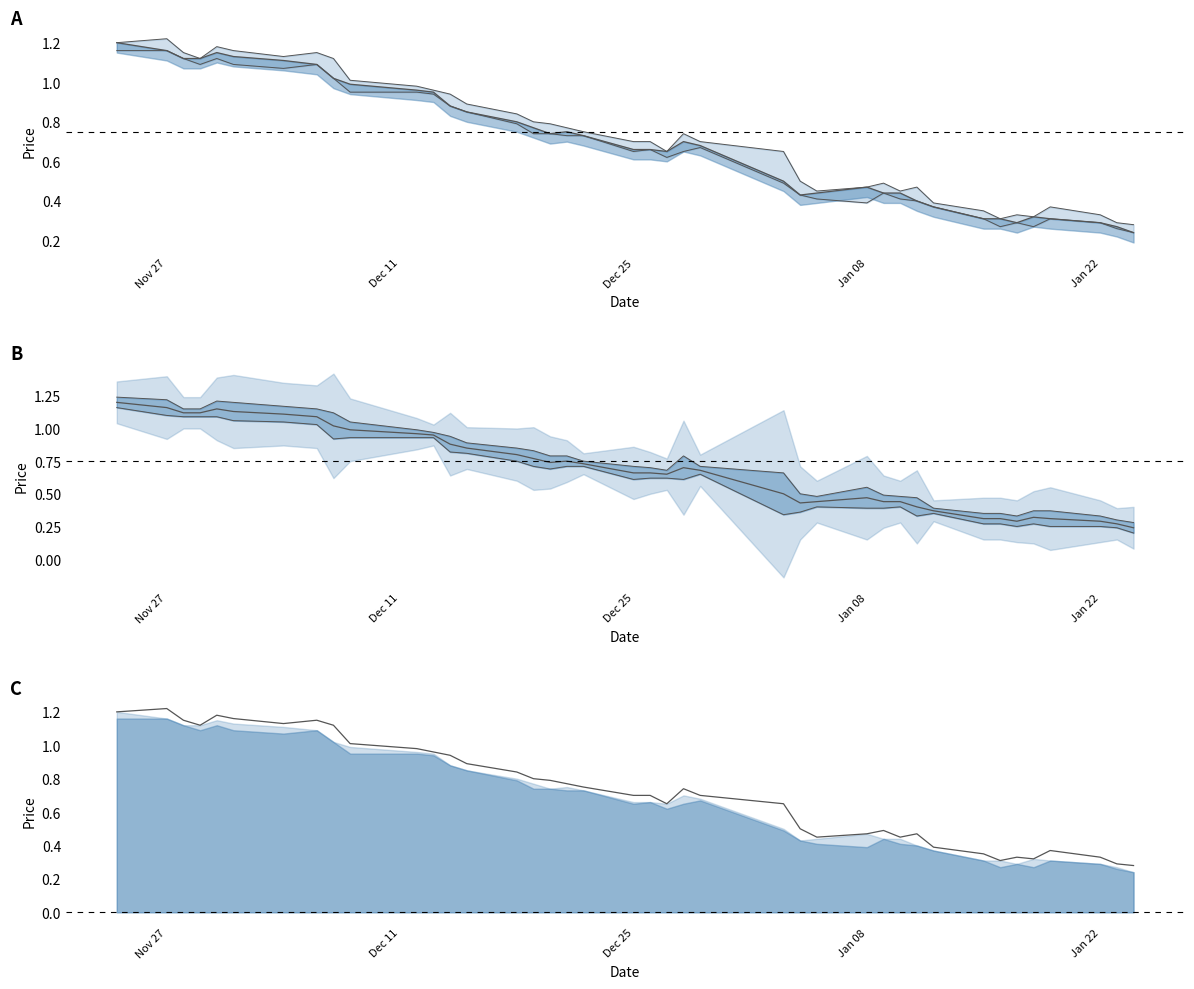

At which category is the sum across all series the highest?

Nov 27